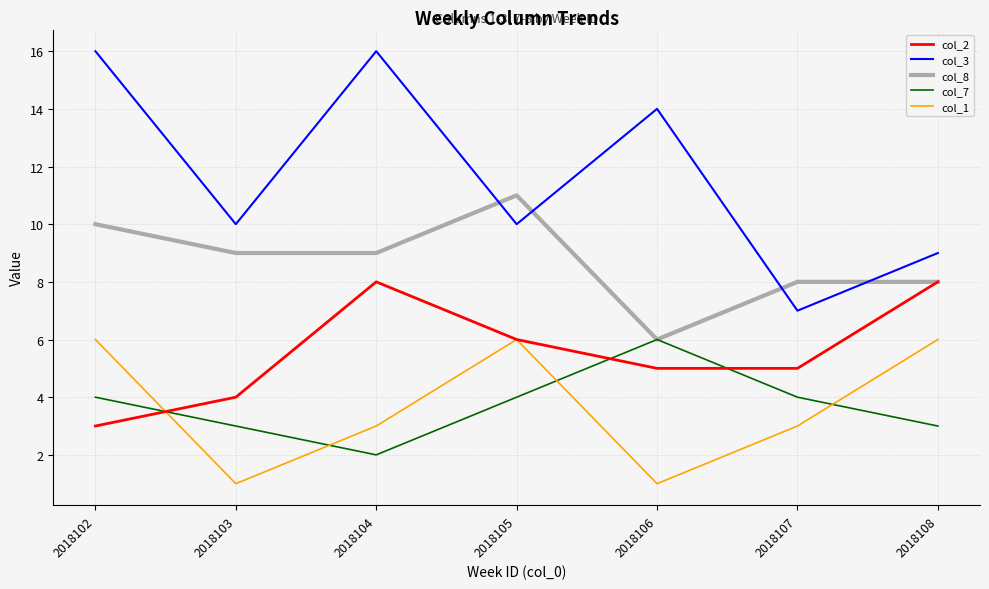

At which label does col_3 reach its minimum?

2018107